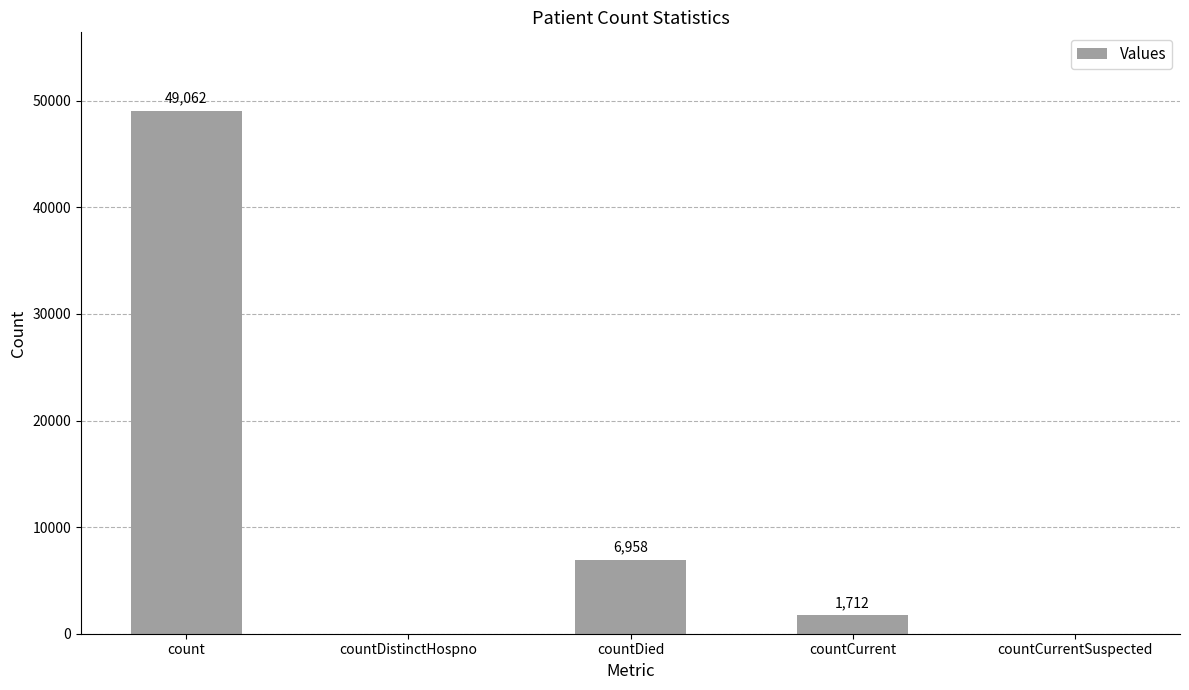

True or false: the data shows 49062 at count.

True